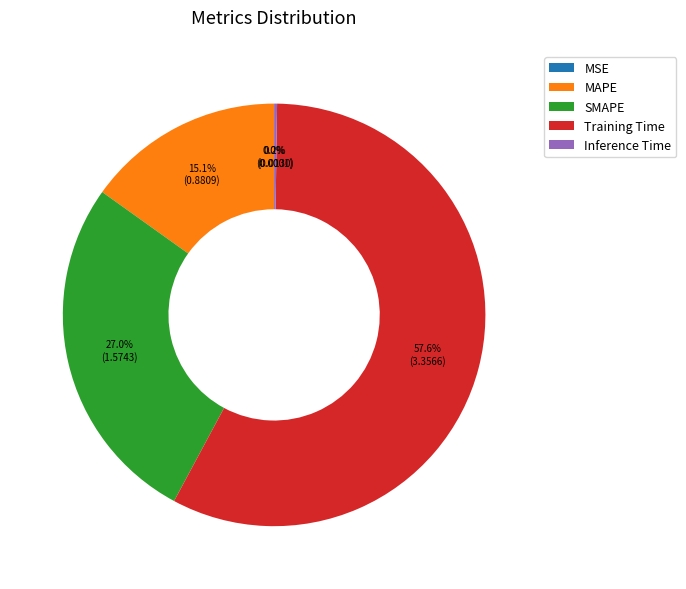

Is the sum of MAPE and SMAPE greater than half?

No